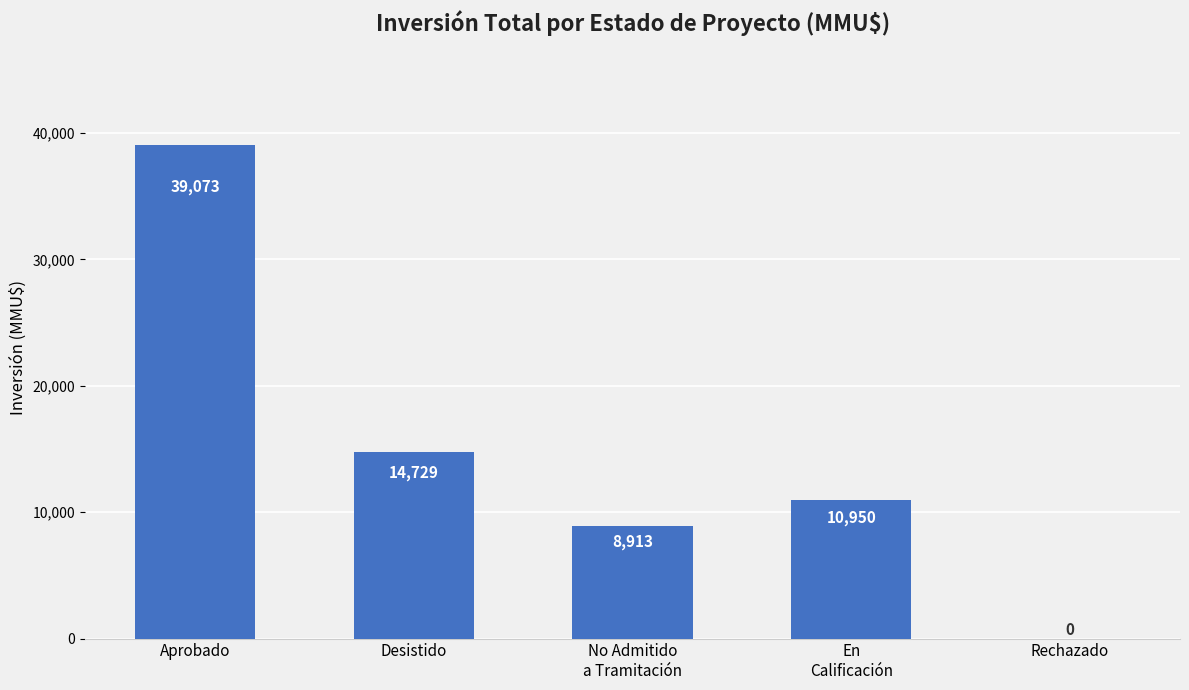

Reading right to left, extract all data points from this chart.

Rechazado=0	En
Calificación=10950	No Admitido
a Tramitación=8913	Desistido=14729	Aprobado=39073